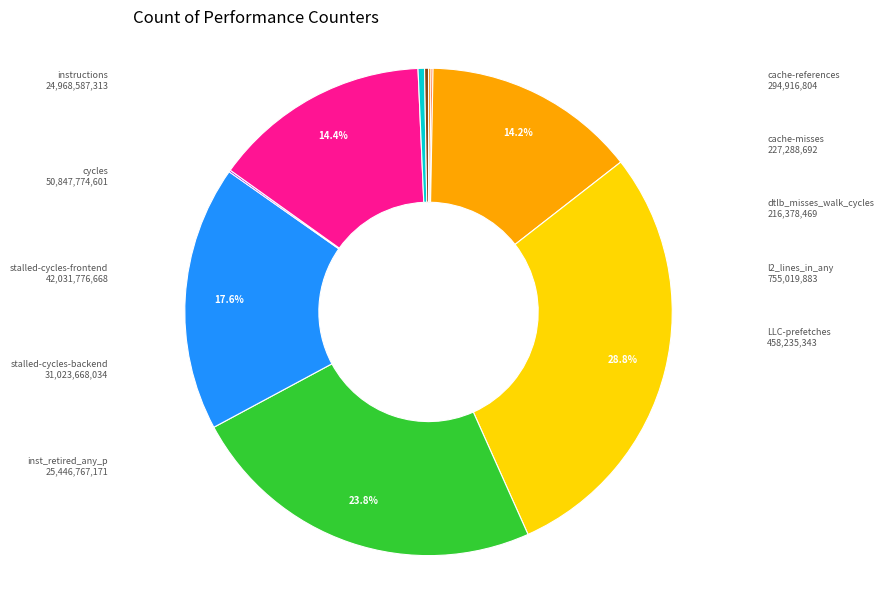

How many segments does this pie chart have?

10